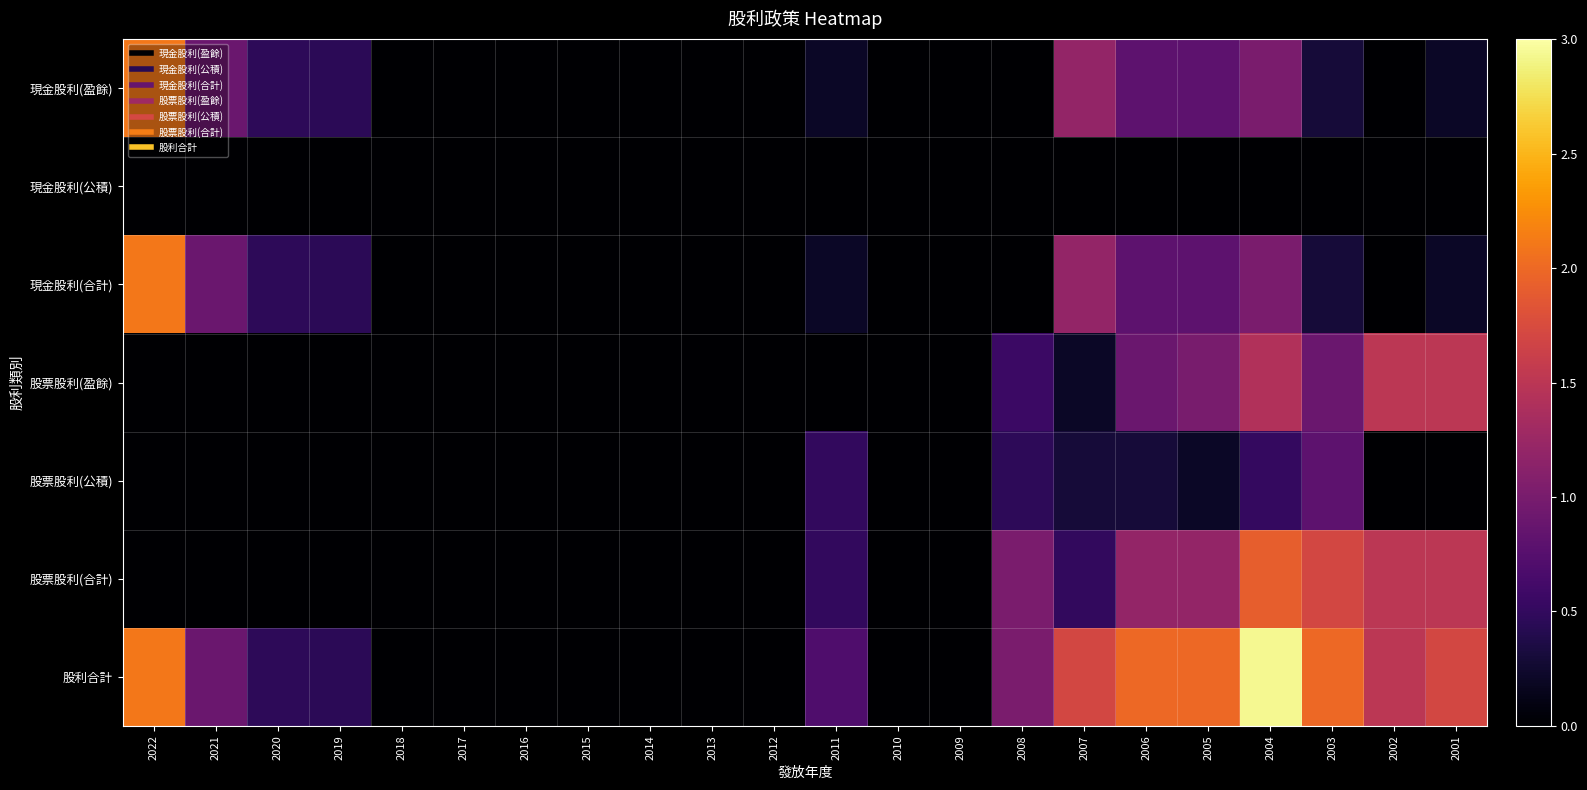

How many series are shown in this chart?

7